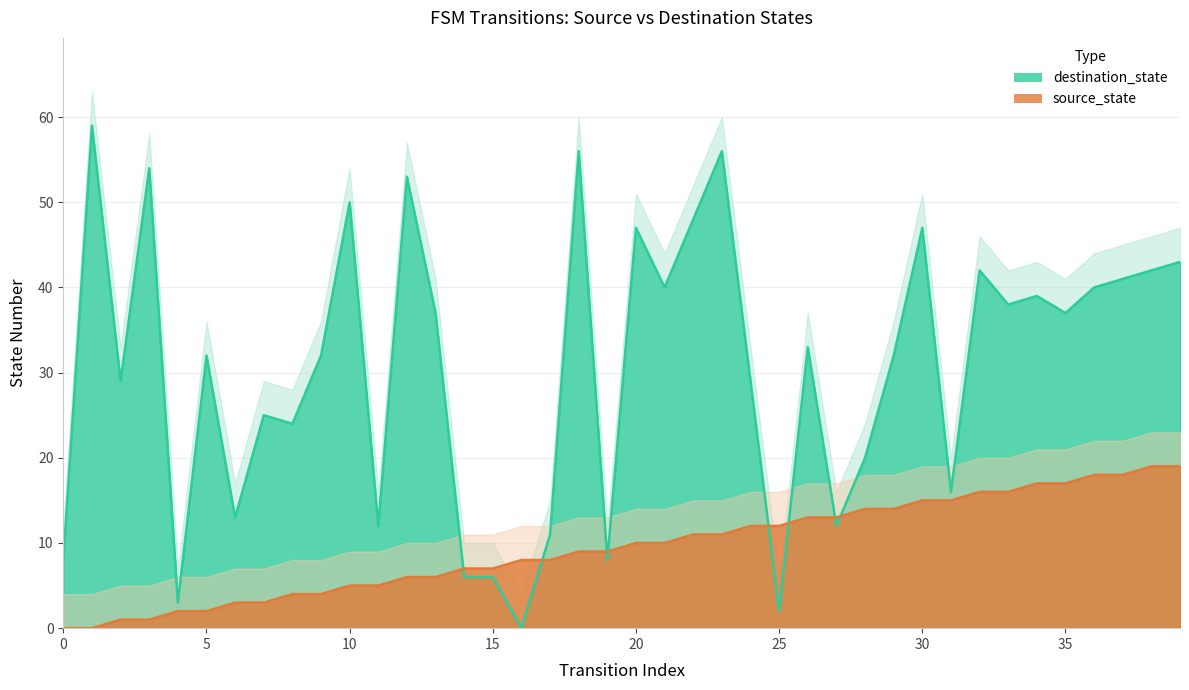

Reading right to left, list all the values displayed in this chart.

source_state: 39=19	38=19	37=18	36=18	35=17	34=17	33=16	32=16	31=15	30=15	29=14	28=14	27=13	26=13	25=12	24=12	23=11	22=11	21=10	20=10	19=9	18=9	17=8	16=8	15=7	14=7	13=6	12=6	11=5	10=5	9=4	8=4	7=3	6=3	5=2	4=2	3=1	2=1	1=0	0=0
destination_state: 39=43	38=42	37=41	36=40	35=37	34=39	33=38	32=42	31=16	30=47	29=32	28=20	27=12	26=33	25=2	24=29	23=56	22=48	21=40	20=47	19=8	18=56	17=11	16=0	15=6	14=6	13=37	12=53	11=12	10=50	9=32	8=24	7=25	6=13	5=32	4=3	3=54	2=29	1=59	0=8